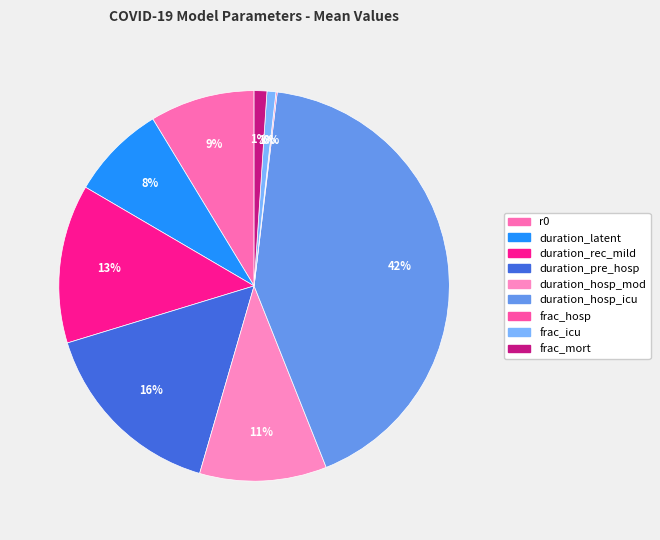

Count the number of slices in the pie.

9